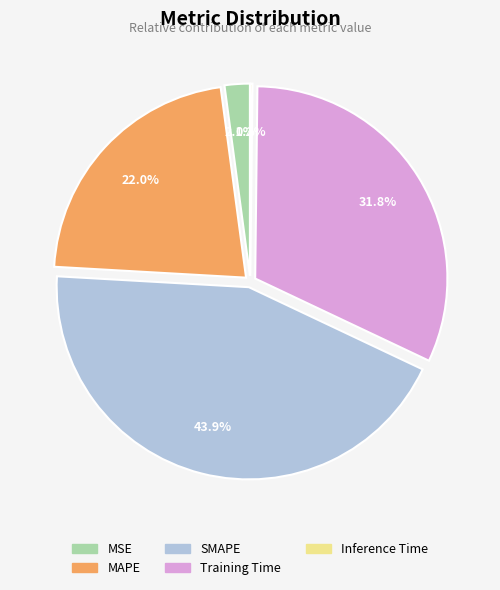

True or false: SMAPE accounts for 53% of the total.

False